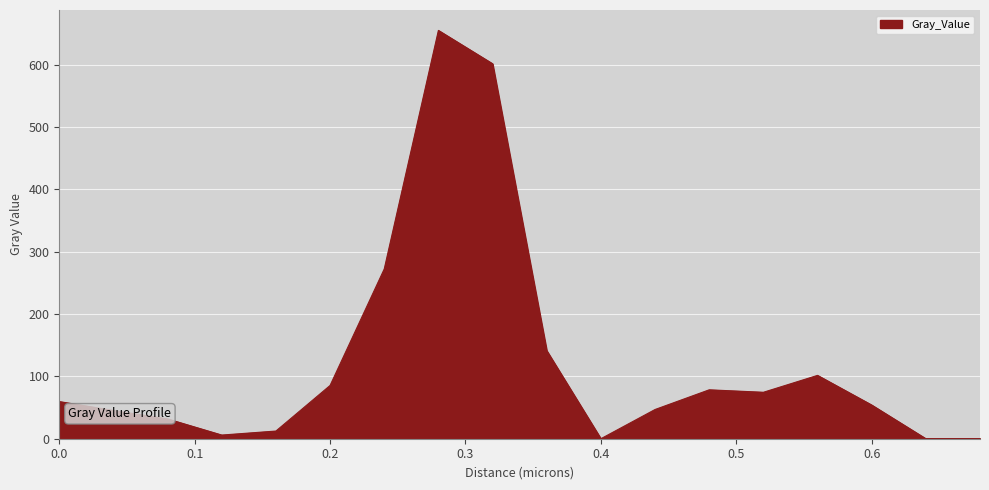

What is the maximum value shown in the chart?

655.3